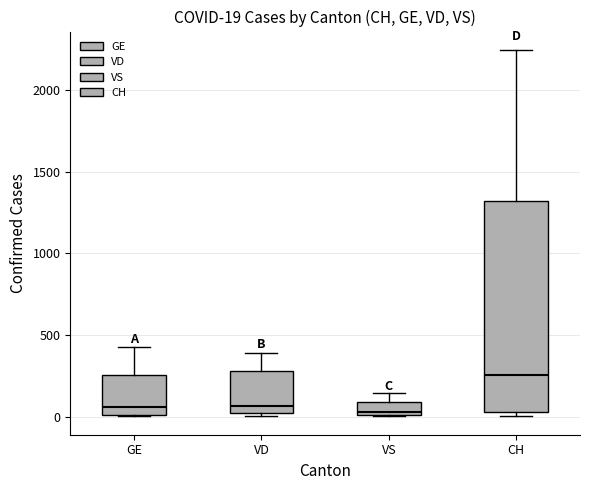

Comparing the boxes themselves (not the whiskers), which one is the tallest?

CH